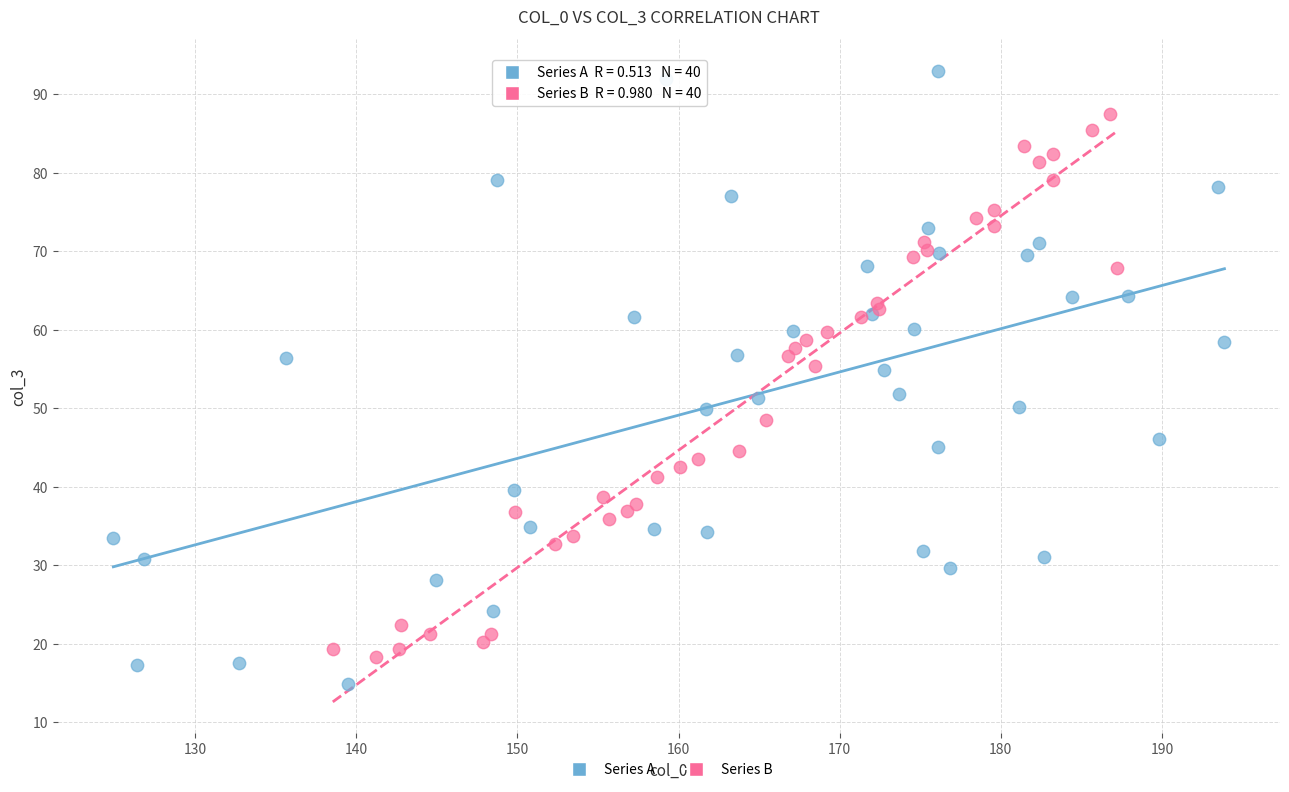

Which series has the widest spread of Y values?

Series A